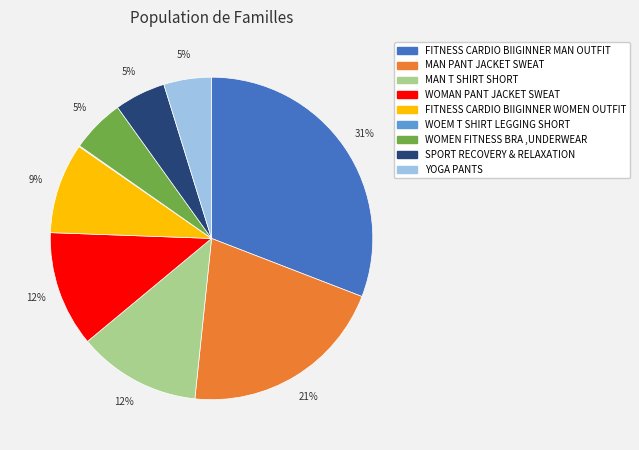

True or false: FITNESS CARDIO BIIGINNER MAN OUTFIT accounts for 31% of the total.

True